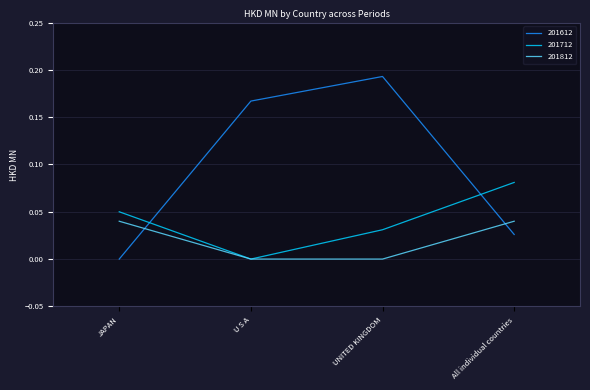

True or false: 201812 and 201612 cross at least once.

True